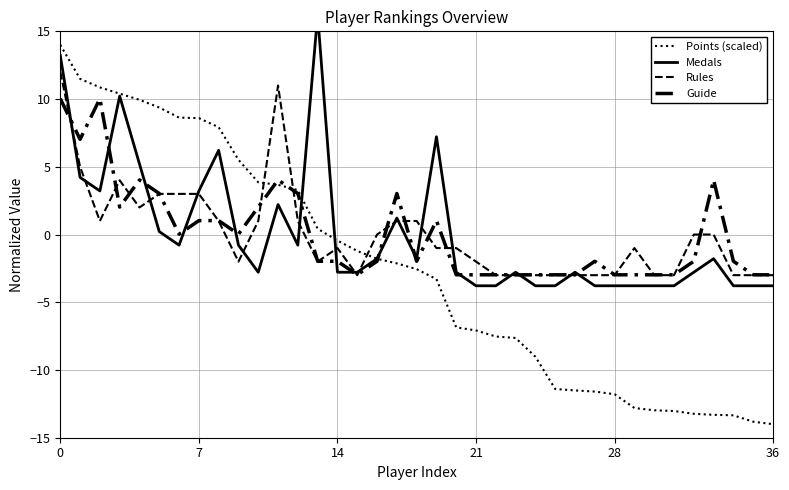

What is the difference between the Medals values at 19 and 32?

10.0